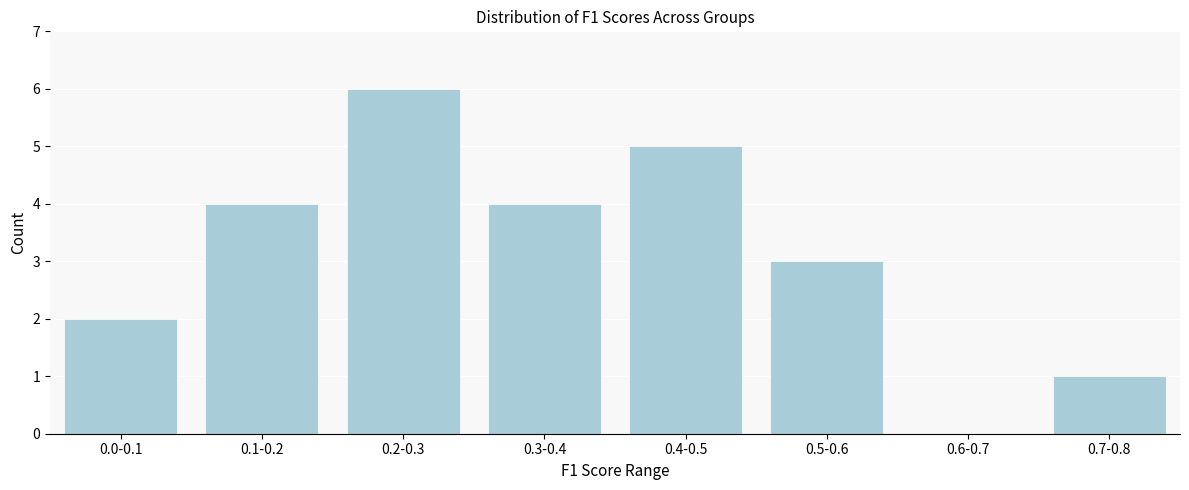

Reading left to right, transcribe all the data shown in this chart.

0.0-0.1=2	0.1-0.2=4	0.2-0.3=6	0.3-0.4=4	0.4-0.5=5	0.5-0.6=3	0.6-0.7=0	0.7-0.8=1